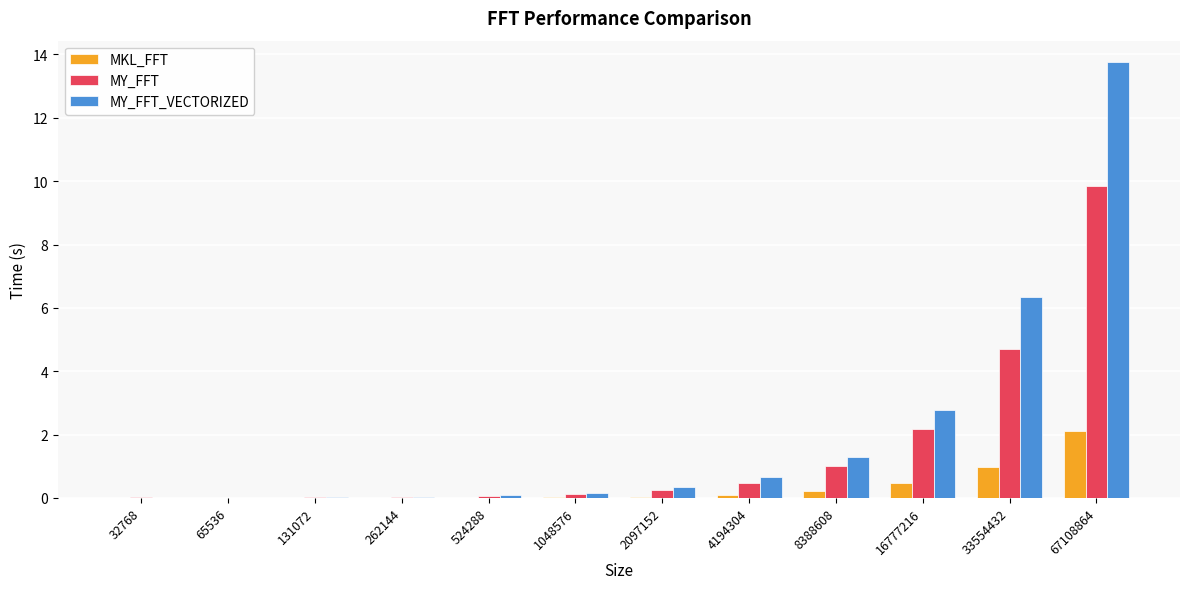

Which series changed the most between 131072 and 33554432?

MY_FFT_VECTORIZED